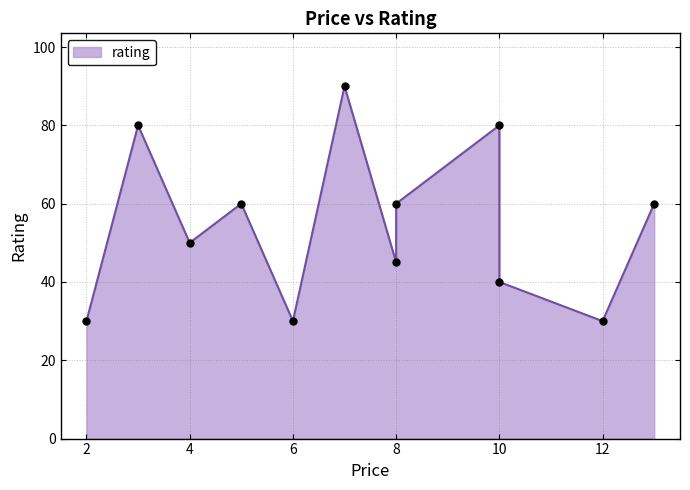

What is the change in value from 2 to 8?

+30